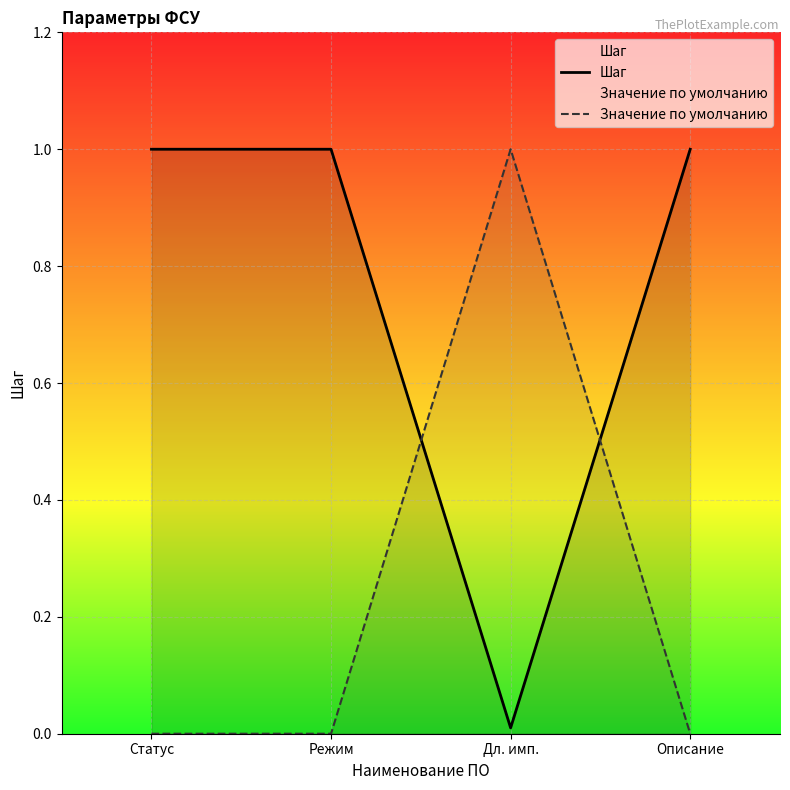

What is the difference between the maximum and minimum values in the Шаг series?

1.0